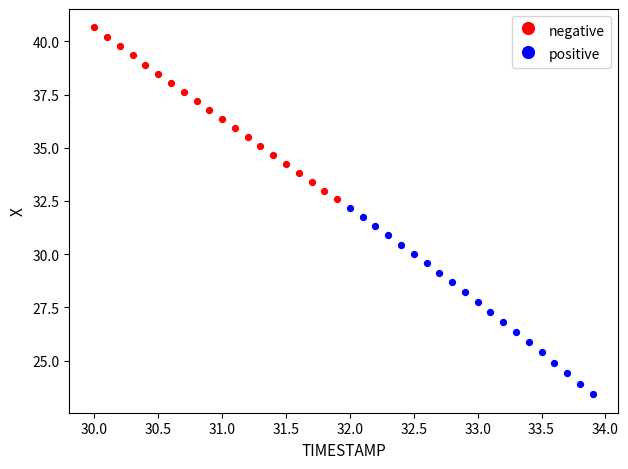

Which series contains the lowest Y value?

positive